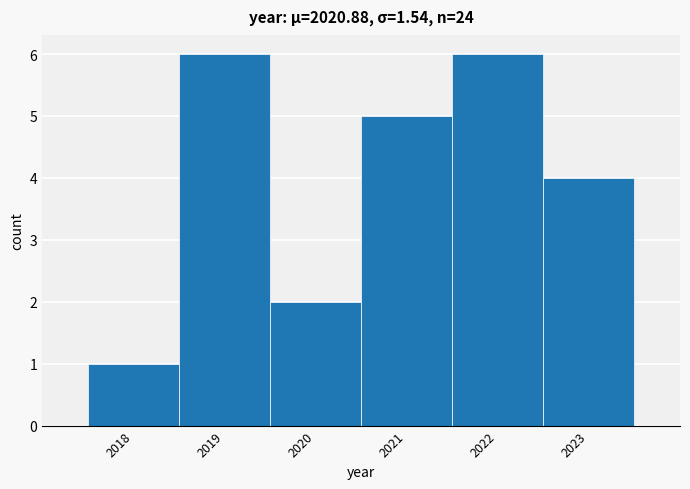

Reading left to right, transcribe this chart: for each bar, give the range it covers on the x-axis and its height. The values are not printed on the chart, so give them approximately, as read against the axis.

2017.5 to 2018.5: 1
2018.5 to 2019.5: 6
2019.5 to 2020.5: 2
2020.5 to 2021.5: 5
2021.5 to 2022.5: 6
2022.5 to 2023.5: 4